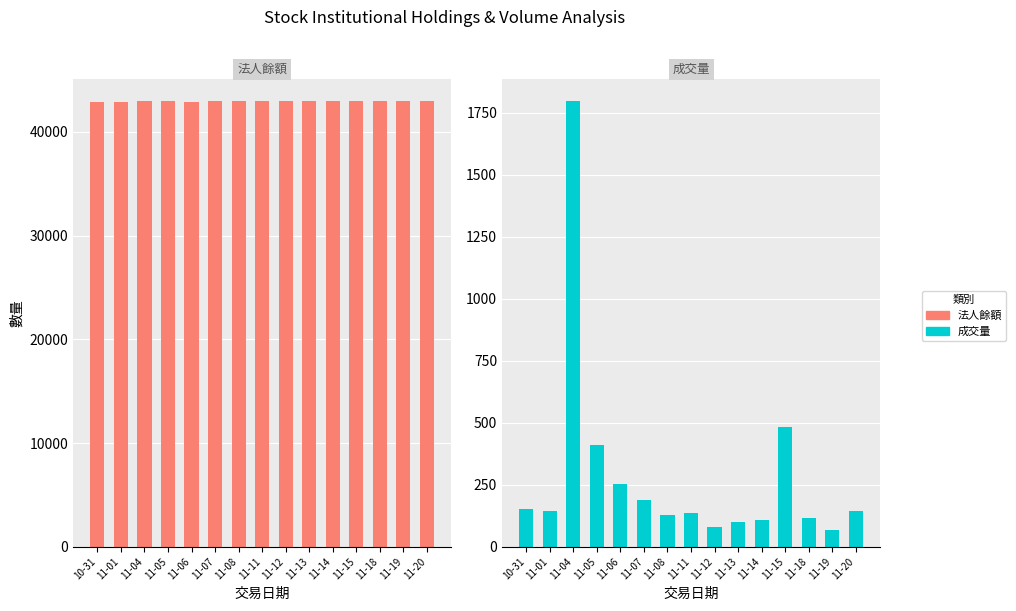

Does the chart contain any negative values?

No